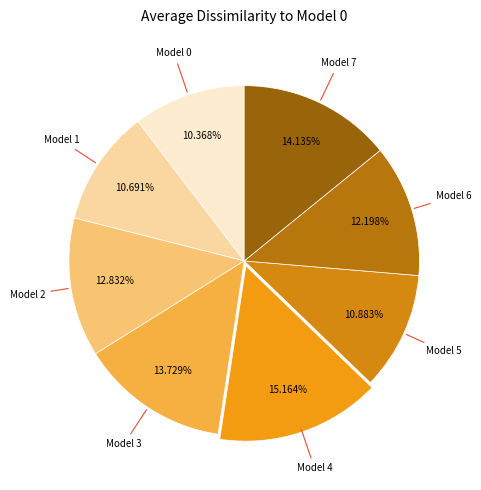

Is the sum of Model 2 and Model 4 greater than half?

No